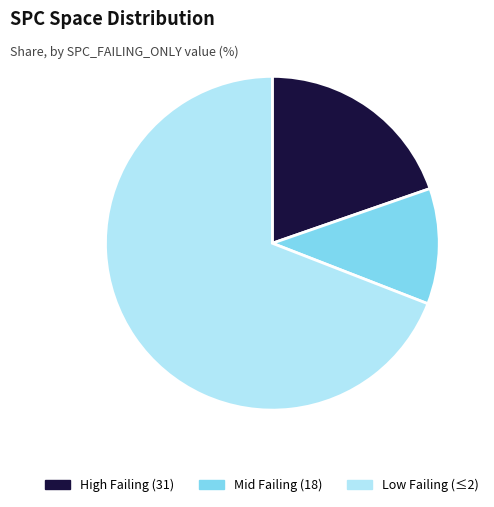

Which has a higher value, Mid Failing (18) or Low Failing (≤2)?

Low Failing (≤2)